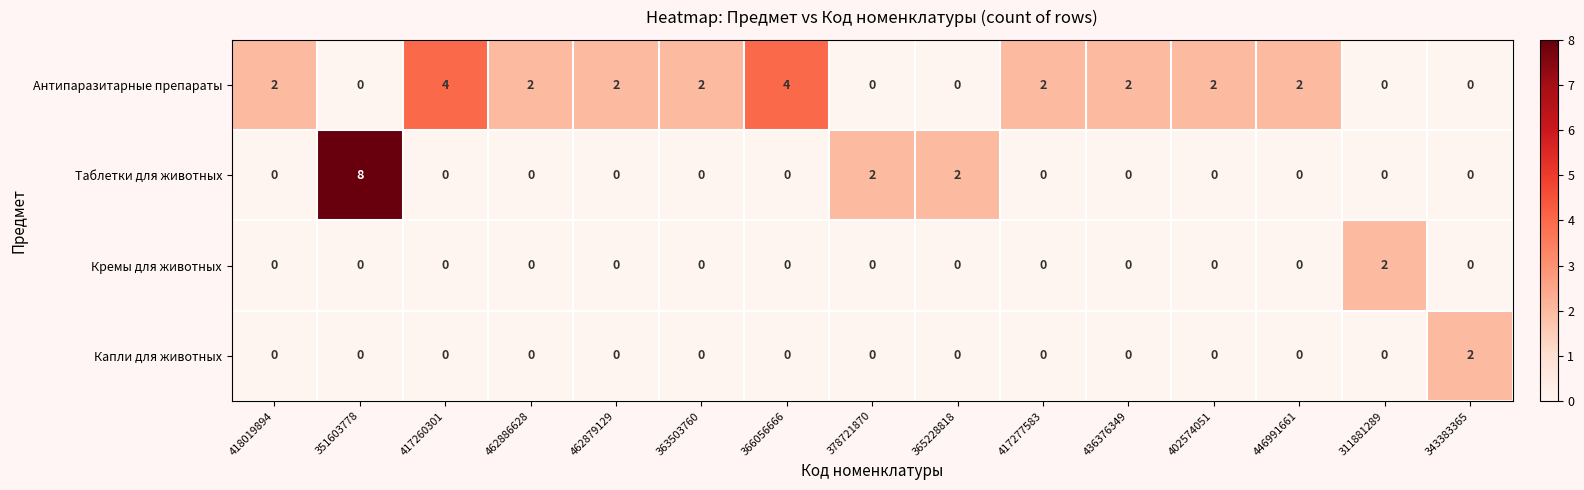

Count the Кремы для животных values in the range 0 to 1.

14